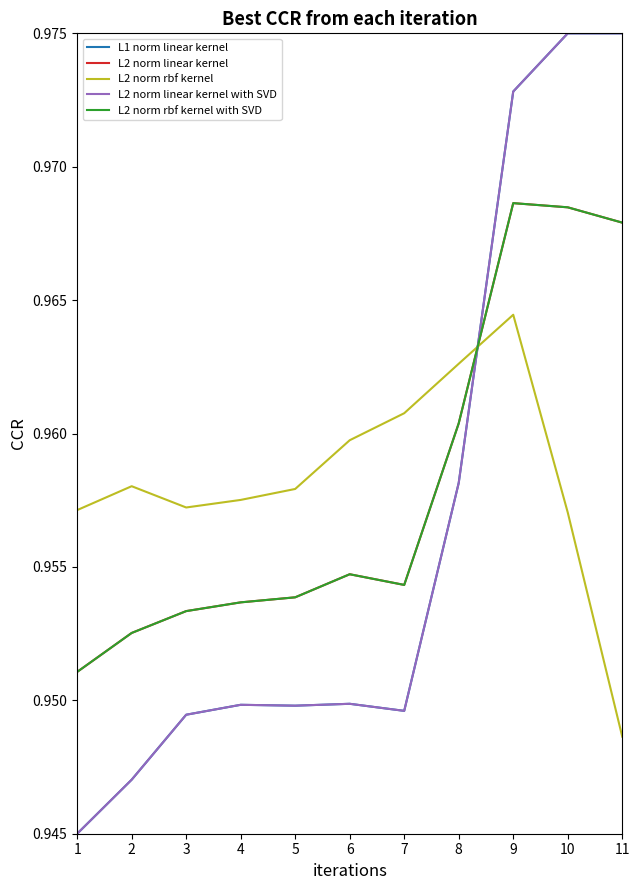

Rank the series by their maximum value, from highest to lowest.

L1 norm linear kernel, L2 norm linear kernel with SVD, L2 norm linear kernel, L2 norm rbf kernel with SVD, L2 norm rbf kernel